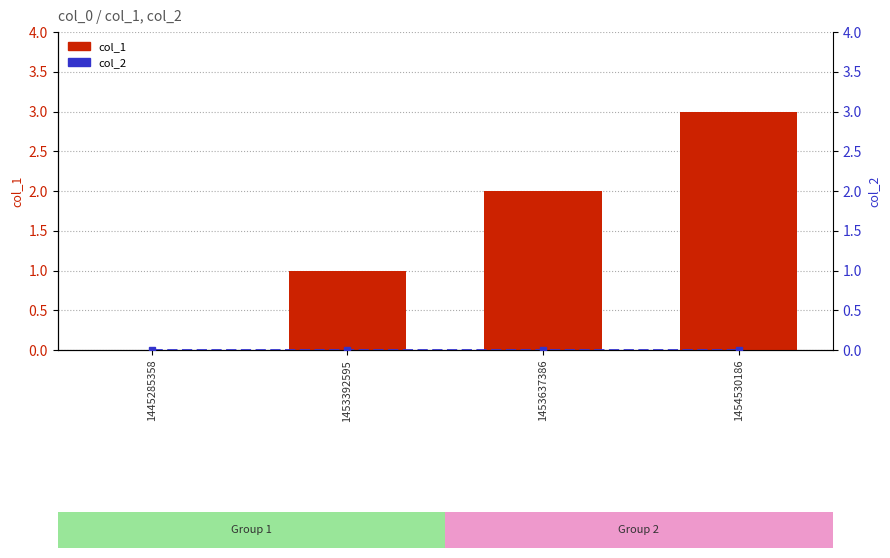

At how many categories does at least one series exceed 0?

3